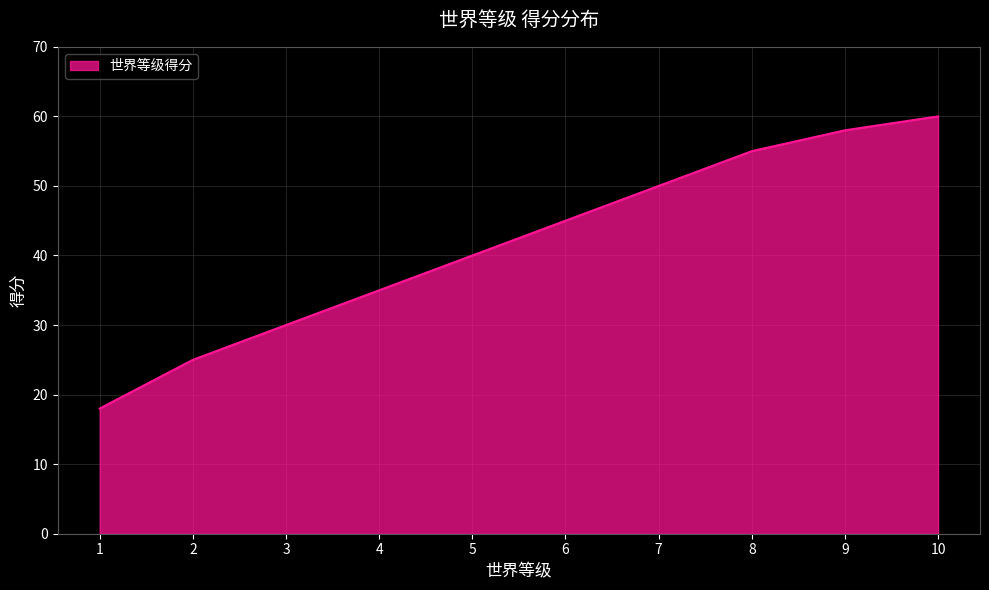

Where is the data nearest to the value 39?

5